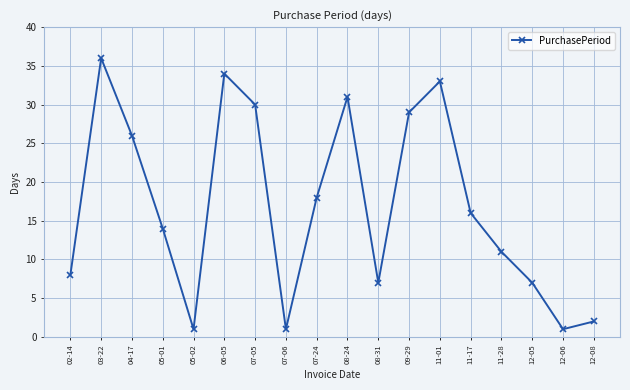

What is the value of the 18th point from the left?

2